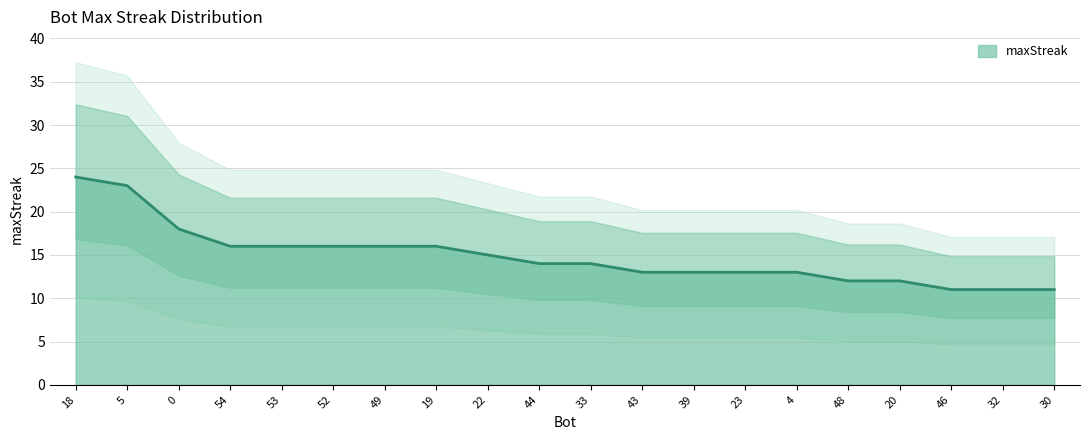

True or false: there are more than 2 points higher than both neighbors.

False